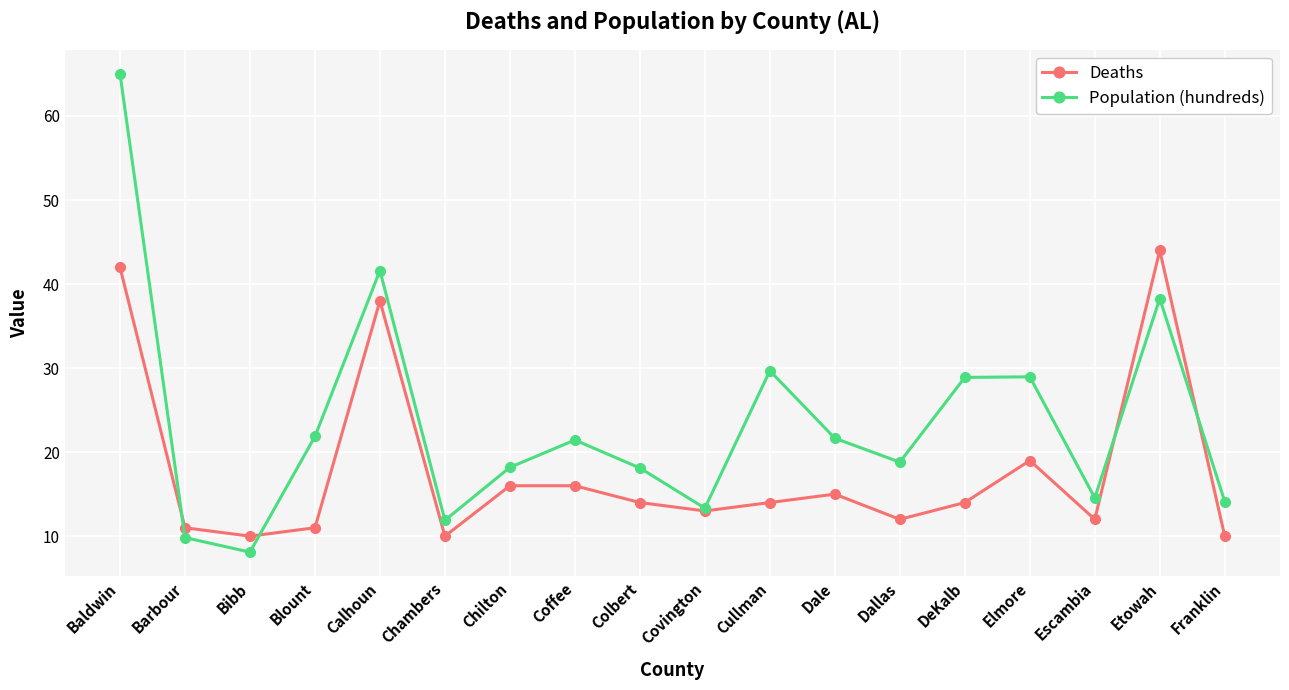

At which category is the sum across all series the highest?

Baldwin